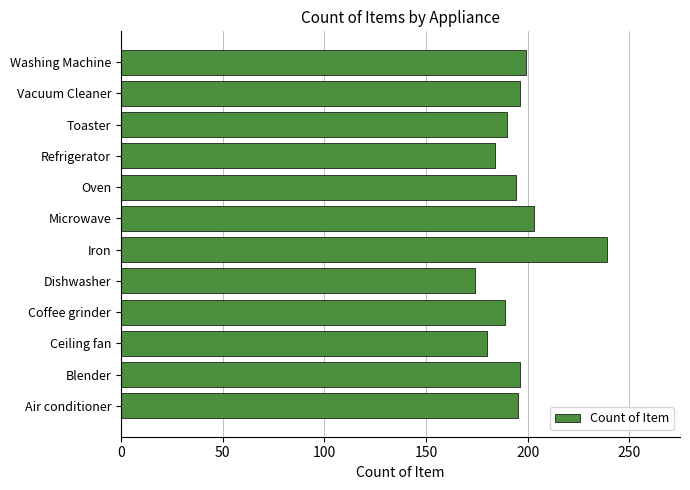

Is it true that the value at Oven is 194?

True